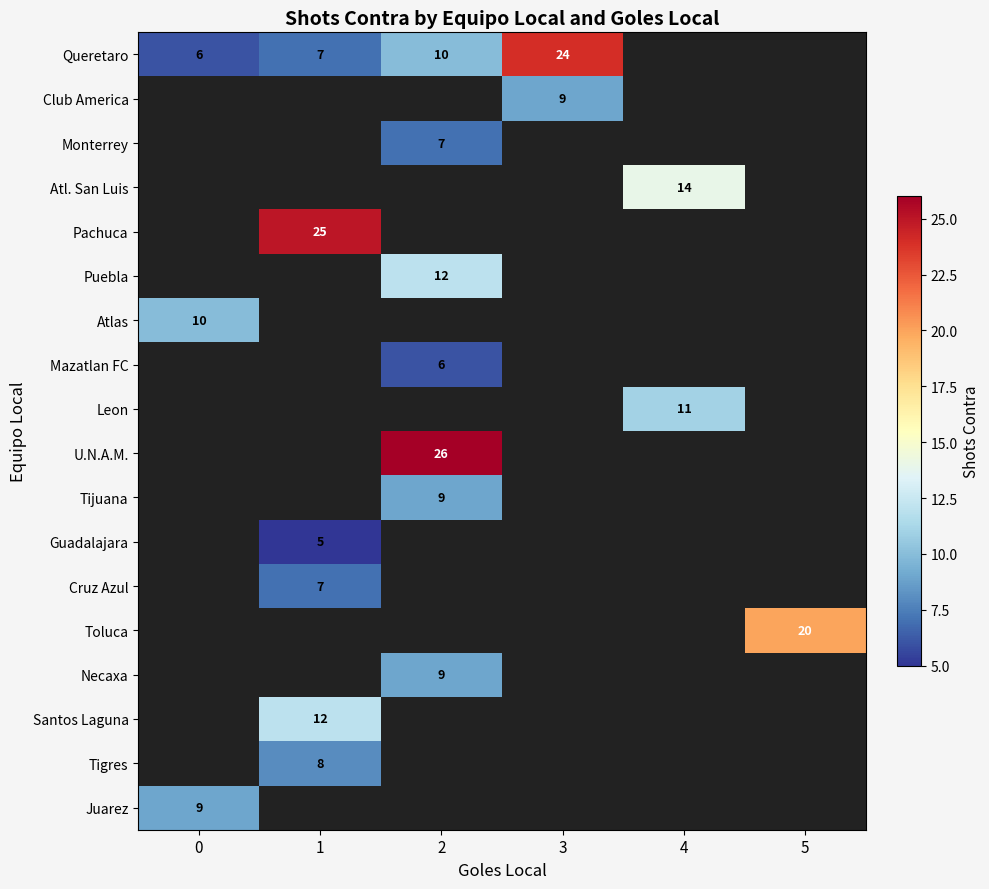

The Toluca series shows 20 at 5. True or false?

True